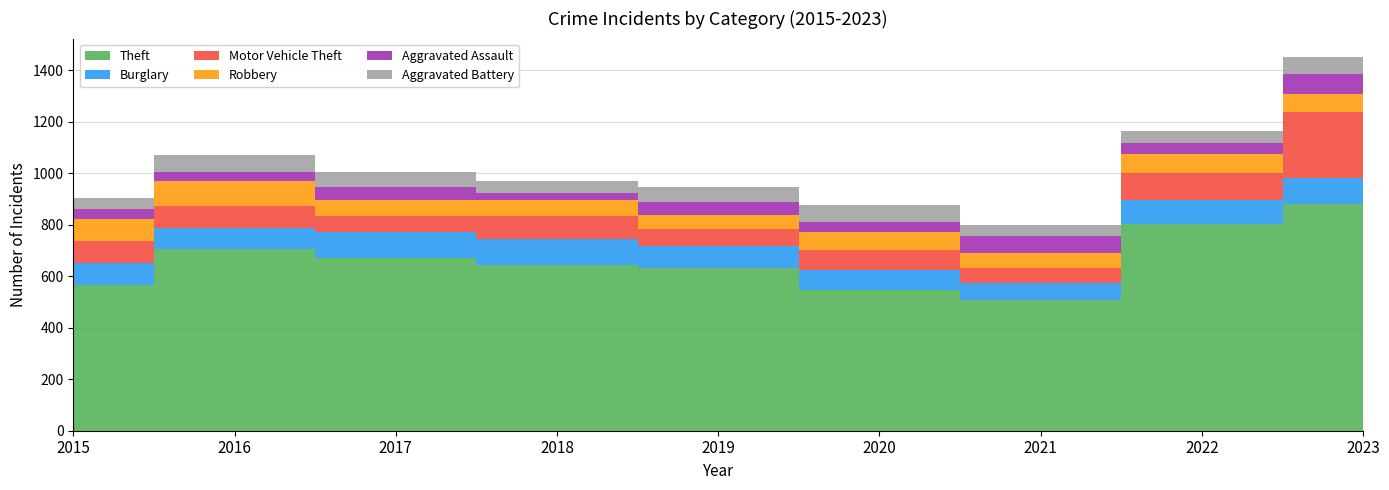

Reading left to right, what are all the values shown in this chart?

Theft: 2015=564	2016=706	2017=669	2018=645	2019=631	2020=548	2021=508	2022=801	2023=880
Burglary: 2015=88	2016=82	2017=101	2018=100	2019=88	2020=77	2021=66	2022=94	2023=101
Motor Vehicle Theft: 2015=84	2016=83	2017=65	2018=90	2019=64	2020=76	2021=57	2022=107	2023=256
Robbery: 2015=86	2016=97	2017=61	2018=60	2019=55	2020=70	2021=59	2022=71	2023=69
Aggravated Assault: 2015=39	2016=38	2017=50	2018=27	2019=51	2020=38	2021=65	2022=46	2023=78
Aggravated Battery: 2015=41	2016=65	2017=58	2018=48	2019=59	2020=67	2021=45	2022=46	2023=66